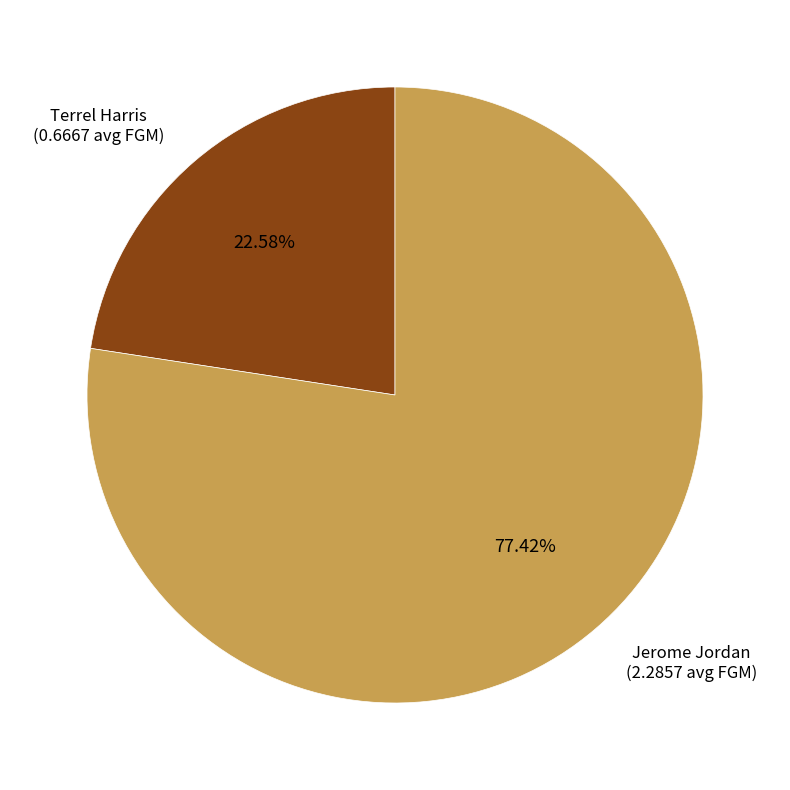

Between Jerome Jordan and Terrel Harris, which is larger?

Jerome Jordan